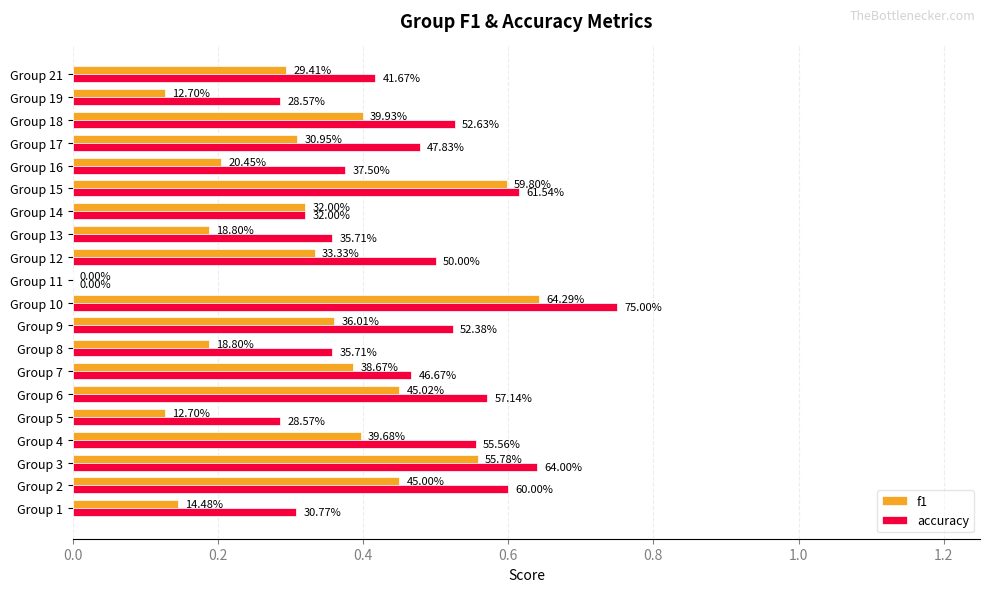

Reading left to right, transcribe all the data shown in this chart.

f1: 0.1	0.5	0.6	0.4	0.1	0.5	0.4	0.2	0.4	0.6	0.0	0.3	0.2	0.3	0.6	0.2	0.3	0.4	0.1	0.3
accuracy: 0.3	0.6	0.6	0.6	0.3	0.6	0.5	0.4	0.5	0.8	0.0	0.5	0.4	0.3	0.6	0.4	0.5	0.5	0.3	0.4